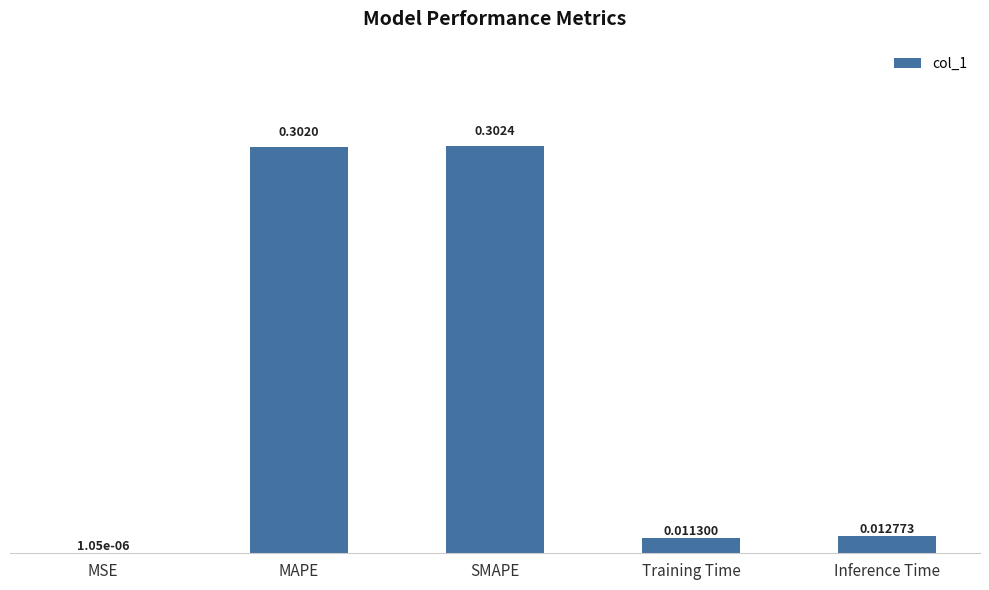

What is the sum of all values?

0.6